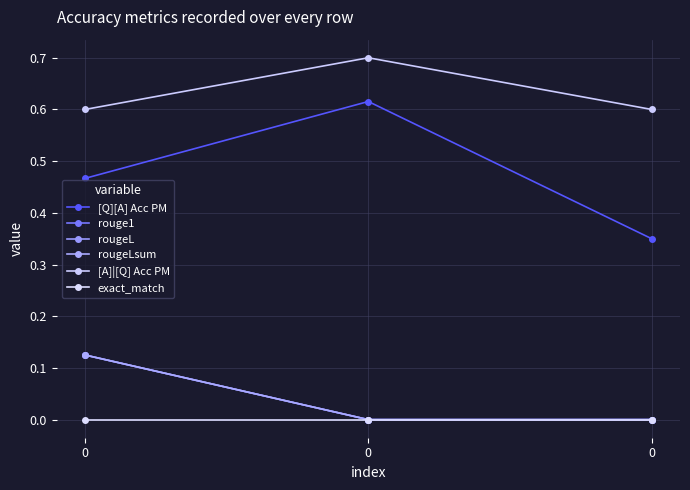

Does the chart display data point markers on the line(s)?

Yes